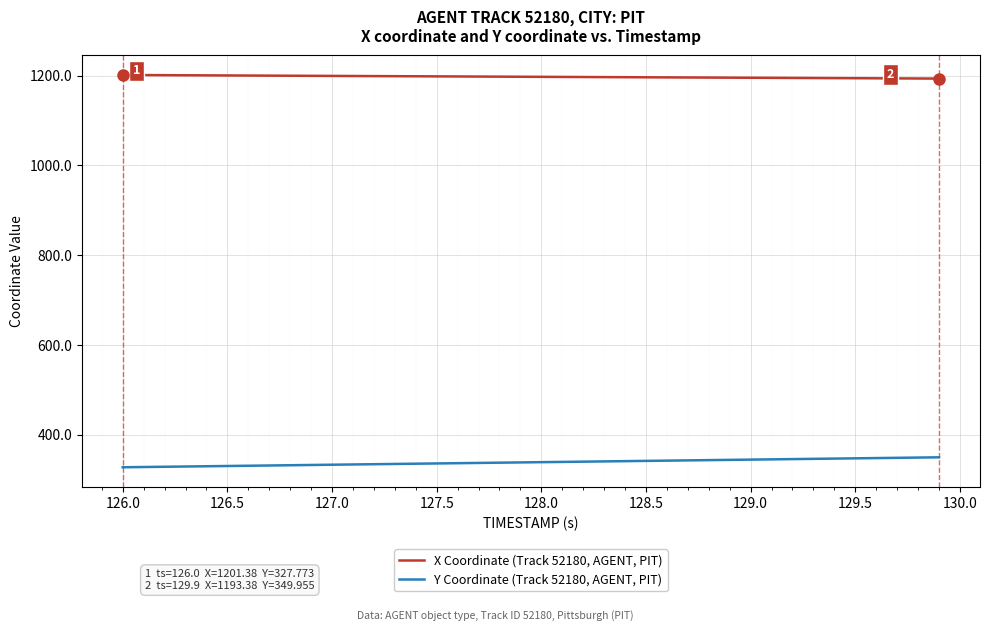

Rank the series by their maximum value, from highest to lowest.

X Coordinate (Track 52180, AGENT, PIT), Y Coordinate (Track 52180, AGENT, PIT)